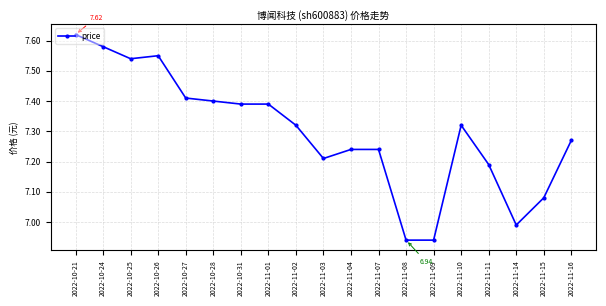

At which category does the data reach its first local peak?

2022-10-26